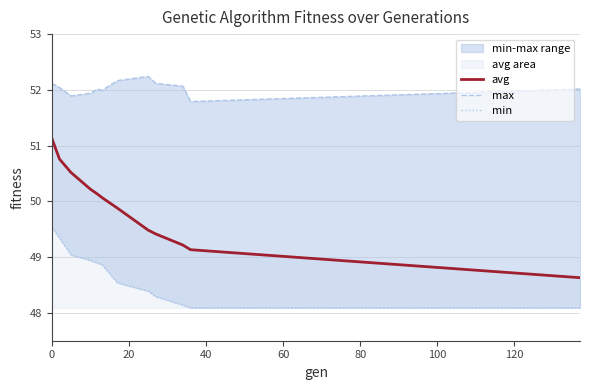

What is the lowest value of the avg series?

48.6